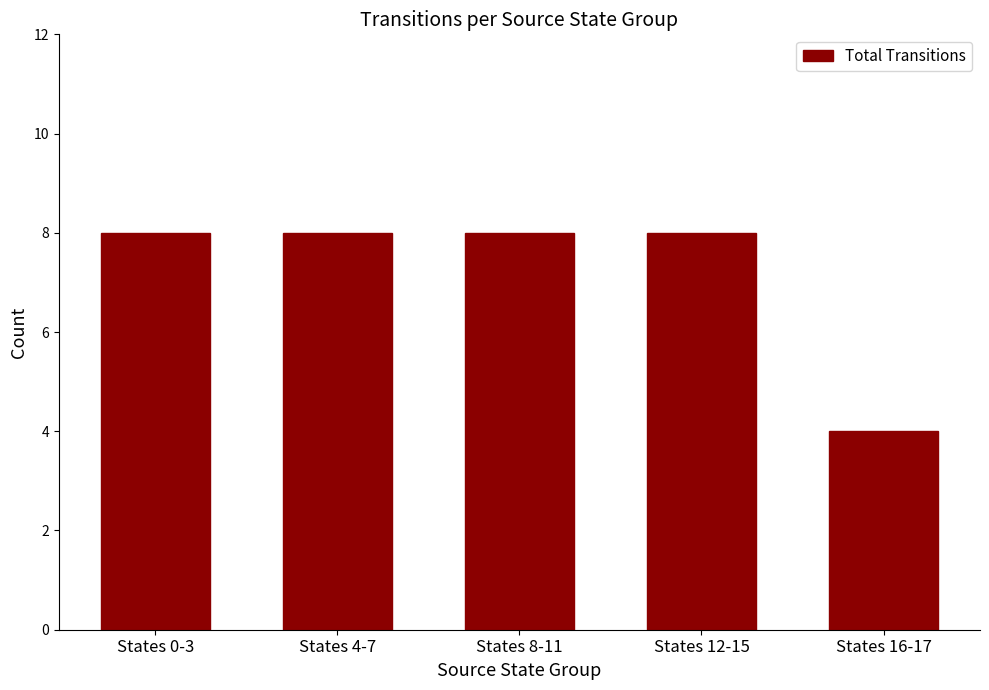

The value at States 0-3 is 8. True or false?

True